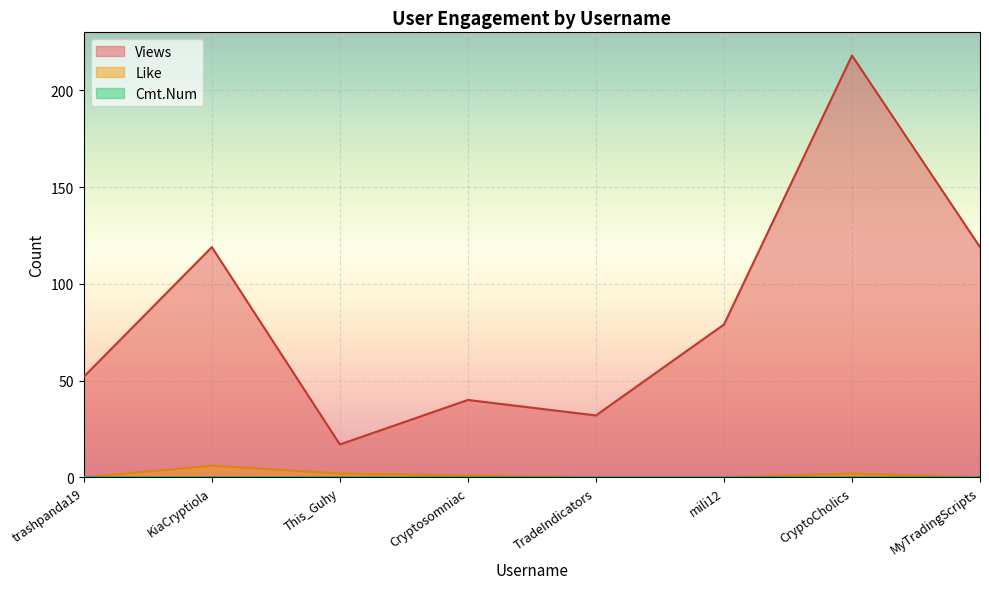

Where does the Views series first go above 79?

KiaCryptiola